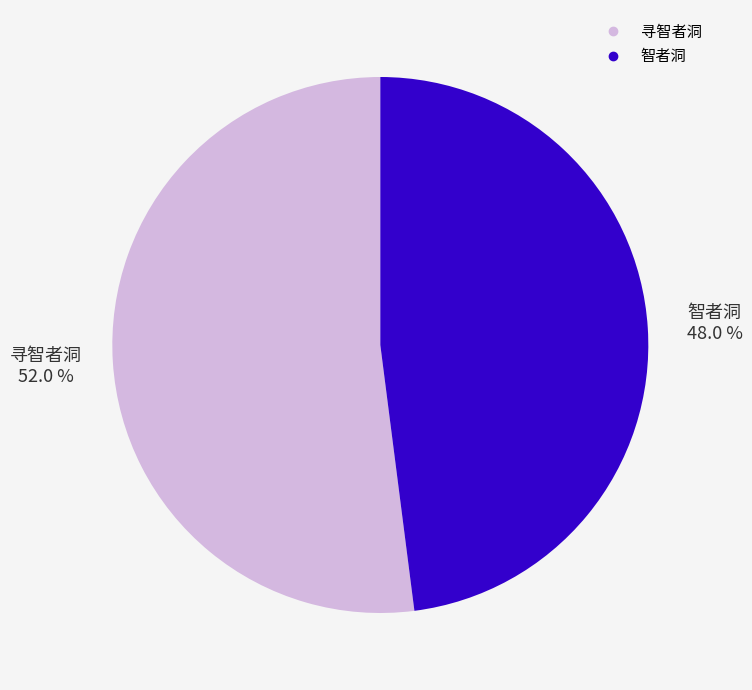

To the nearest percent, what portion does 寻智者洞 represent?

52%